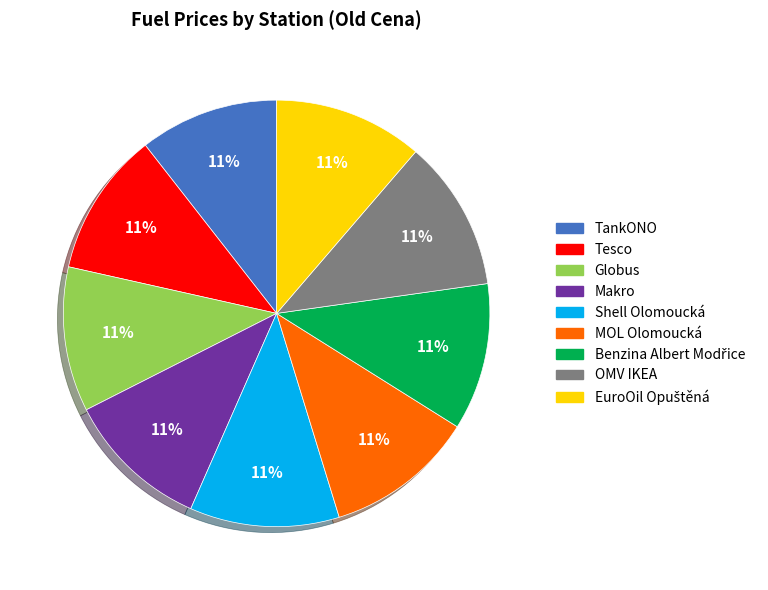

To the nearest percent, what is the average slice percentage?

11%